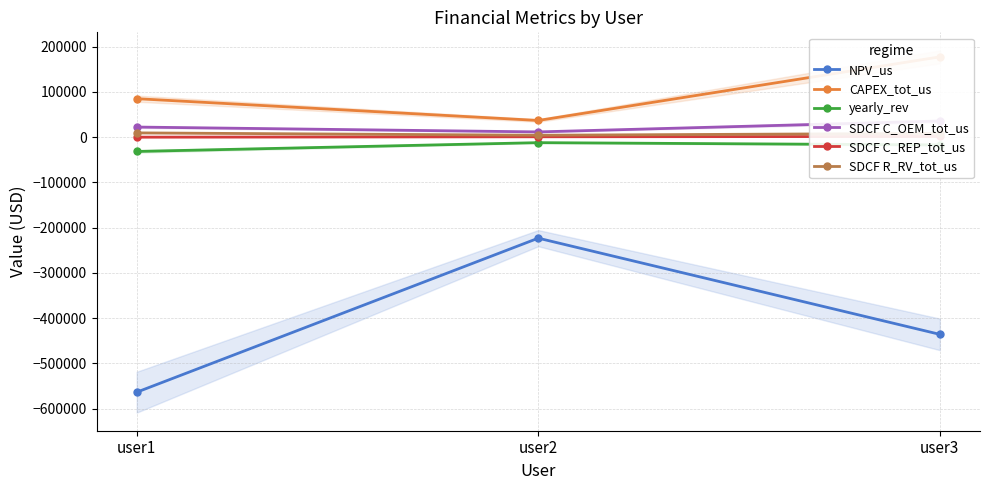

Which category has the lowest value in the NPV_us series?

user1